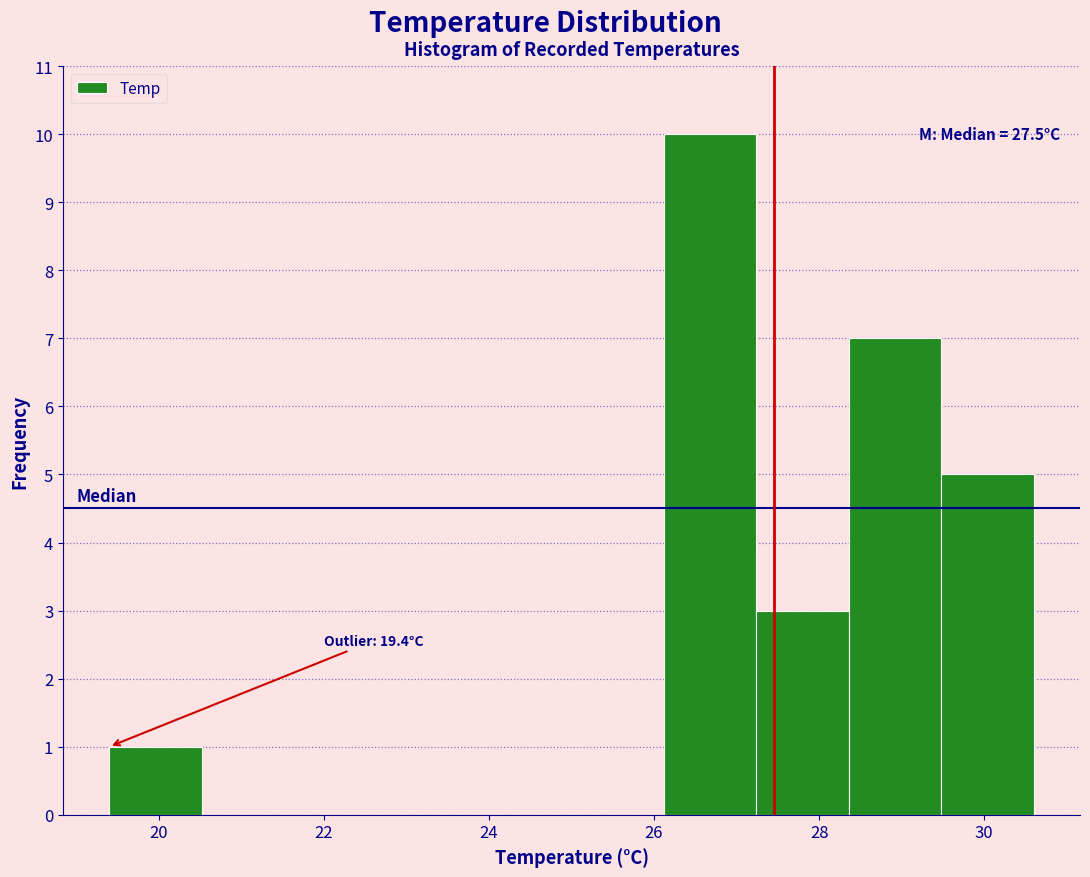

Which range on the x-axis has the tallest bar?

26.12 to 27.24